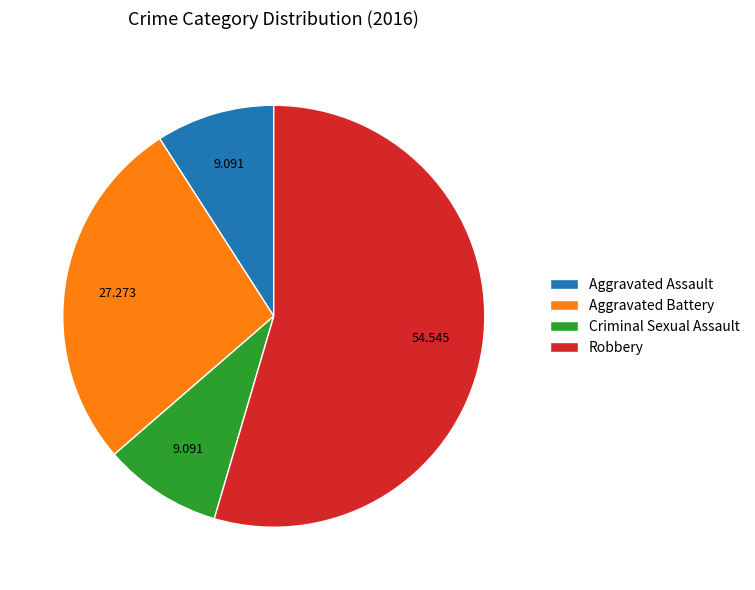

Do Aggravated Battery and Aggravated Assault together represent more than half of the pie?

No